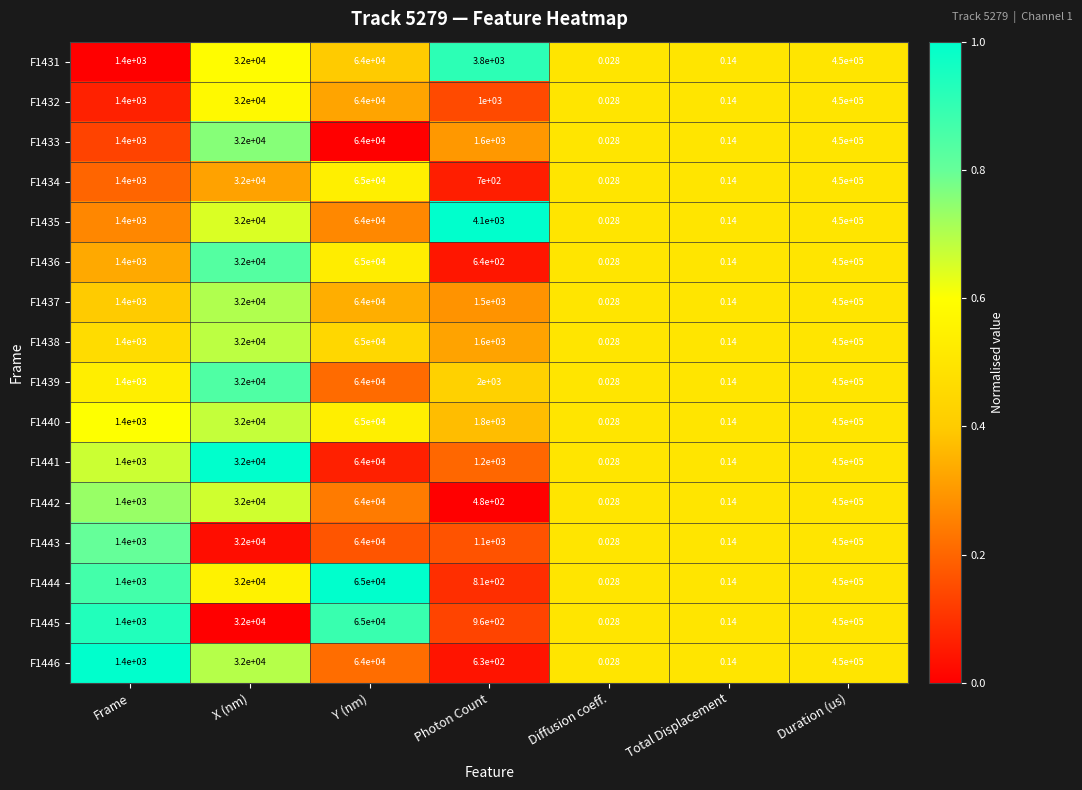

Where is F1446 nearest to the value 225000?

Y (nm)